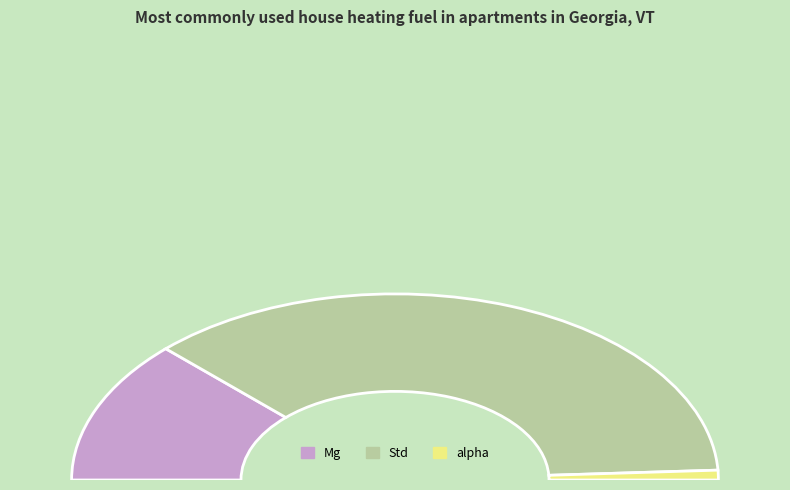

Which slice is the largest?

Std